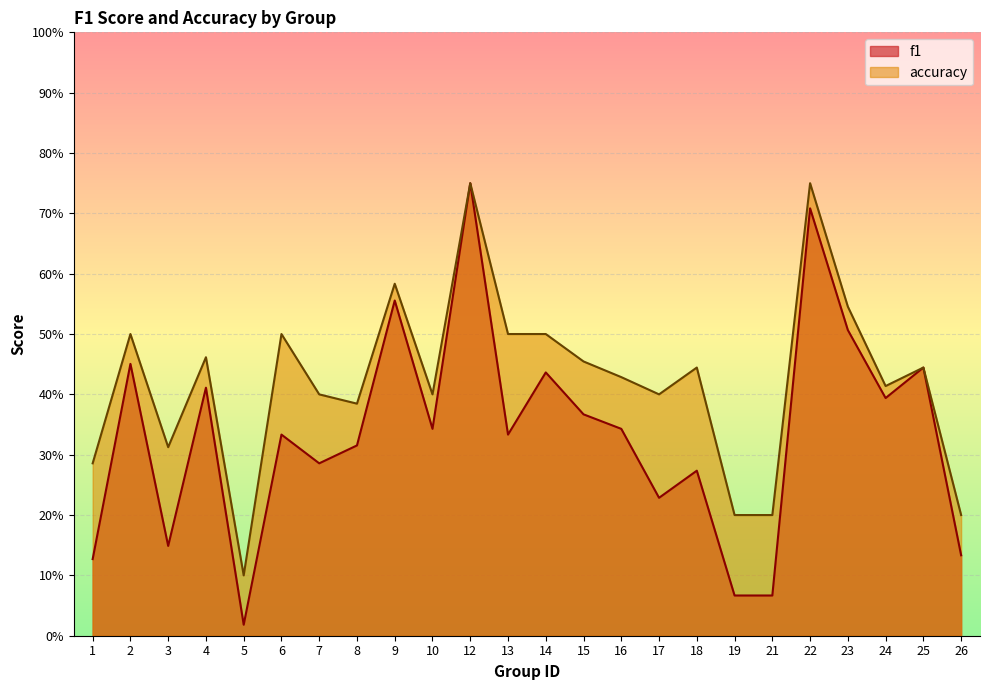

Which series changed the most between 3 and 21?

accuracy